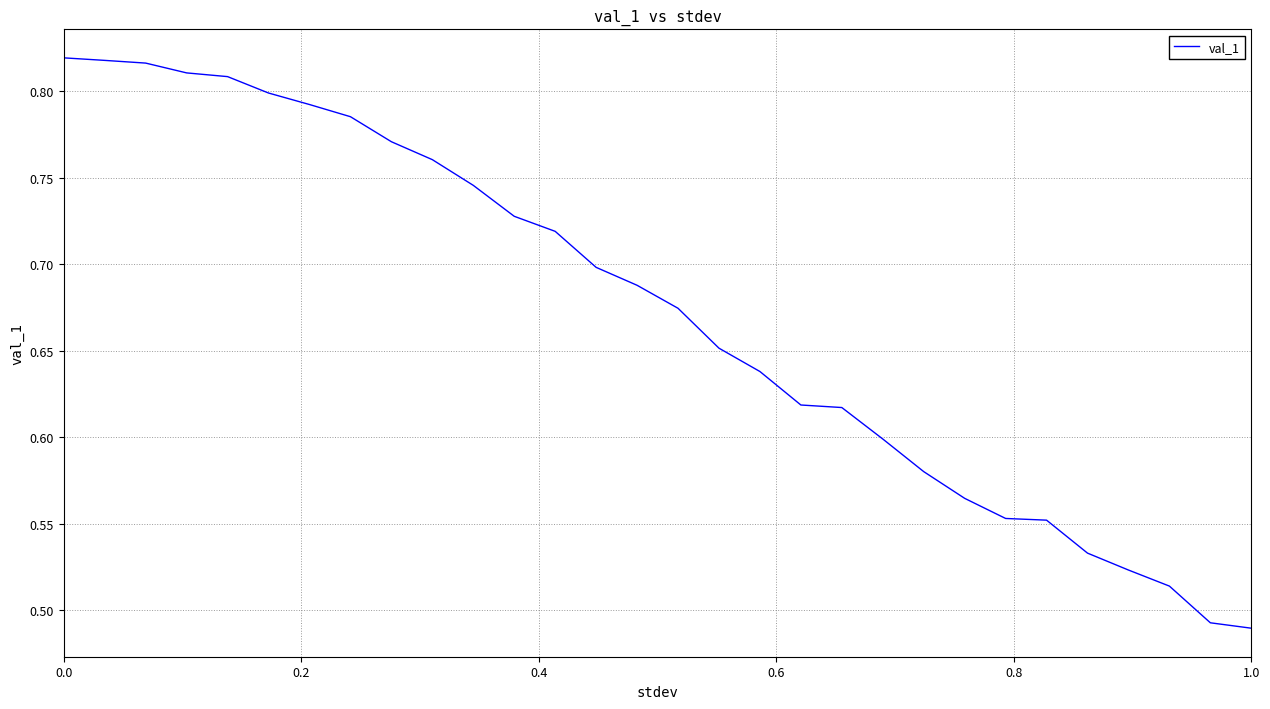

What is the difference between the maximum and minimum values?

0.3